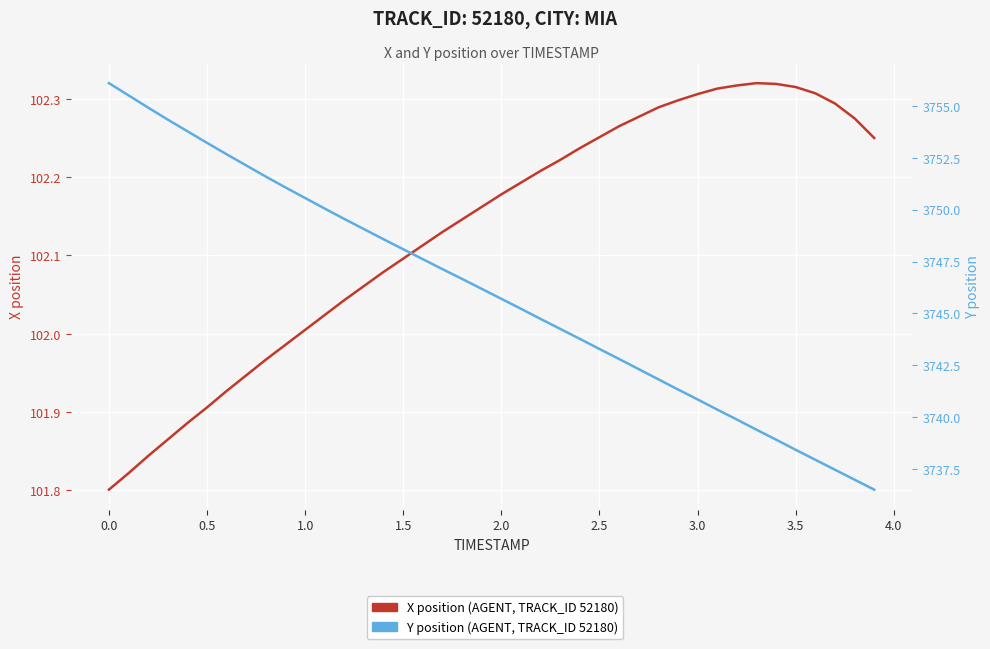

What is the sum of all Y position (AGENT, TRACK_ID 52180) values?

149840.7